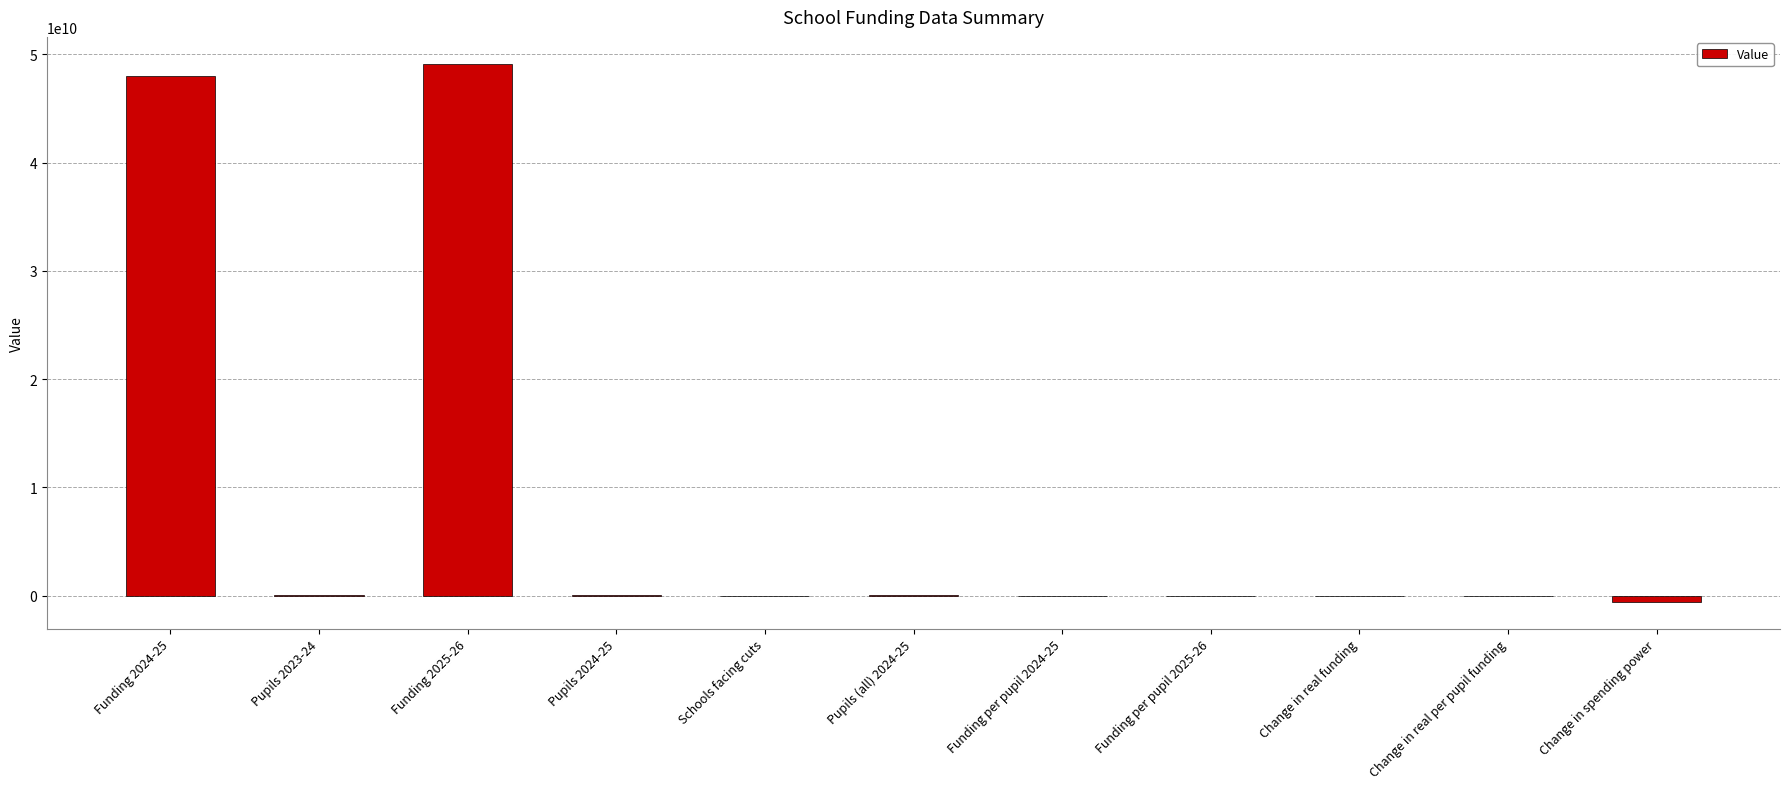

What is the change in value from Funding per pupil 2025-26 to Change in real funding?

-6732.2